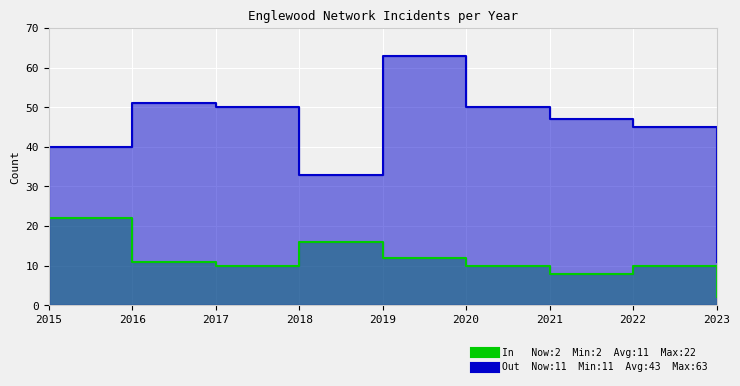

At which category does In reach its first local valley?

2017